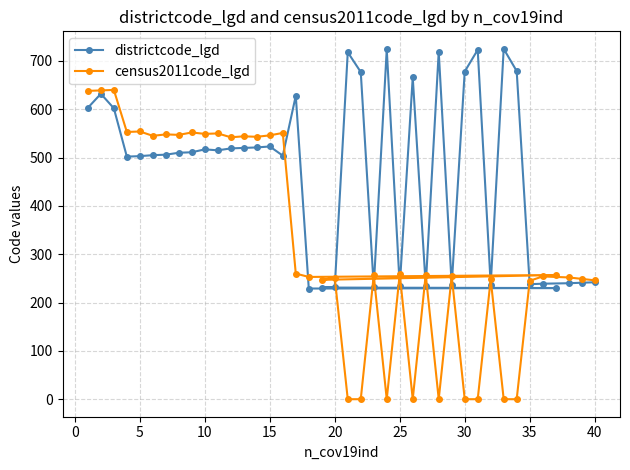

Does the chart display data point markers on the line(s)?

Yes